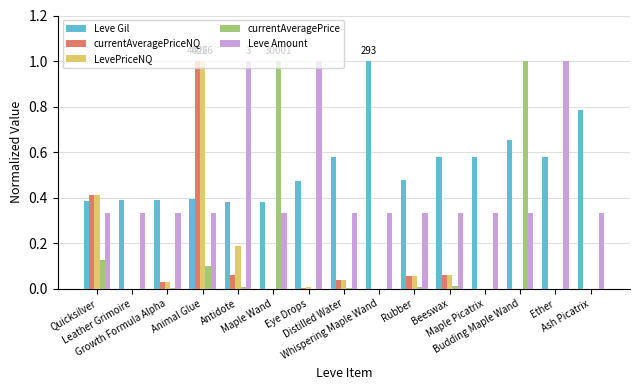

Which series has the largest total across all categories?

Leve Gil